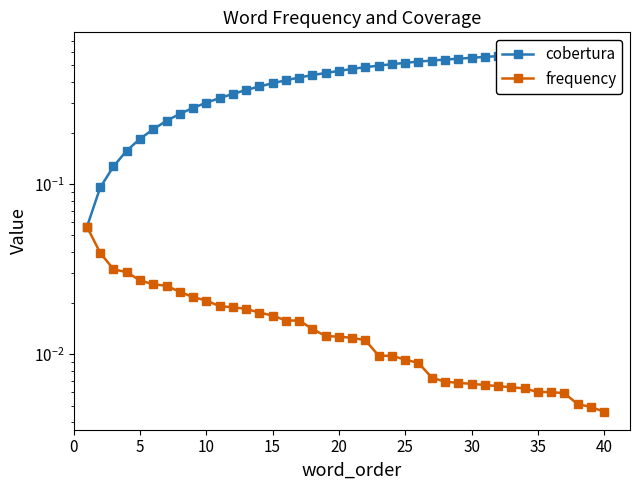

True or false: frequency has a value of 0.0 at 26.

False